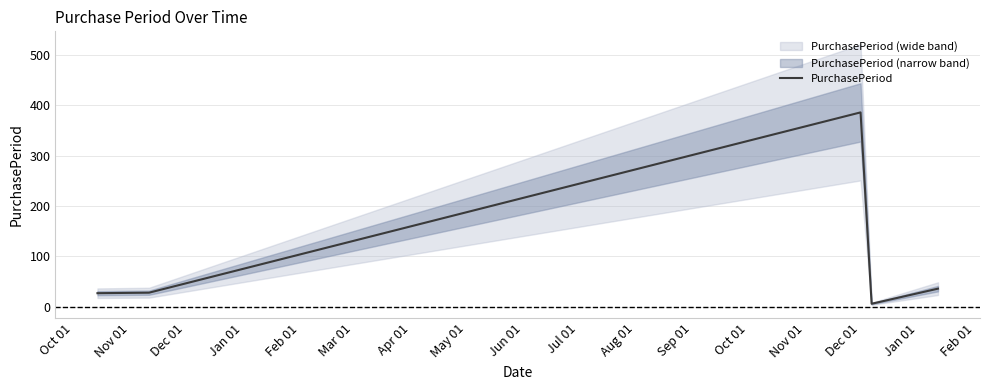

How many interior local valleys (lower than both neighbors) does the data have?

1